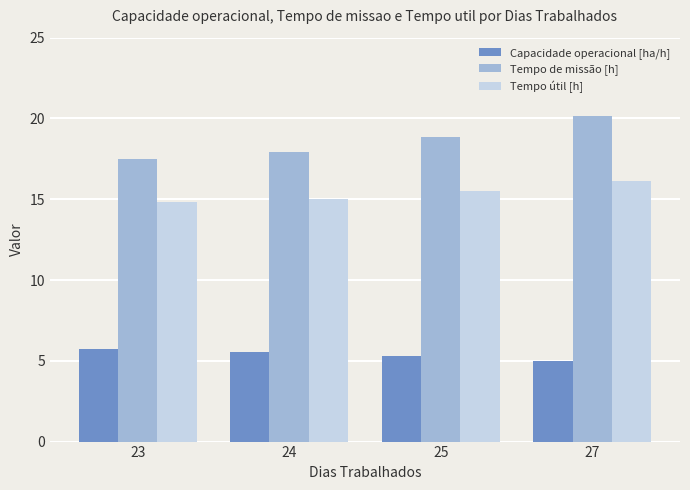

Reading left to right, list all the values displayed in this chart.

Capacidade operacional [ha/h]: 23=5.7	24=5.6	25=5.3	27=5.0
Tempo de missão [h]: 23=17.5	24=17.9	25=18.9	27=20.1
Tempo útil [h]: 23=14.8	24=15.0	25=15.5	27=16.1